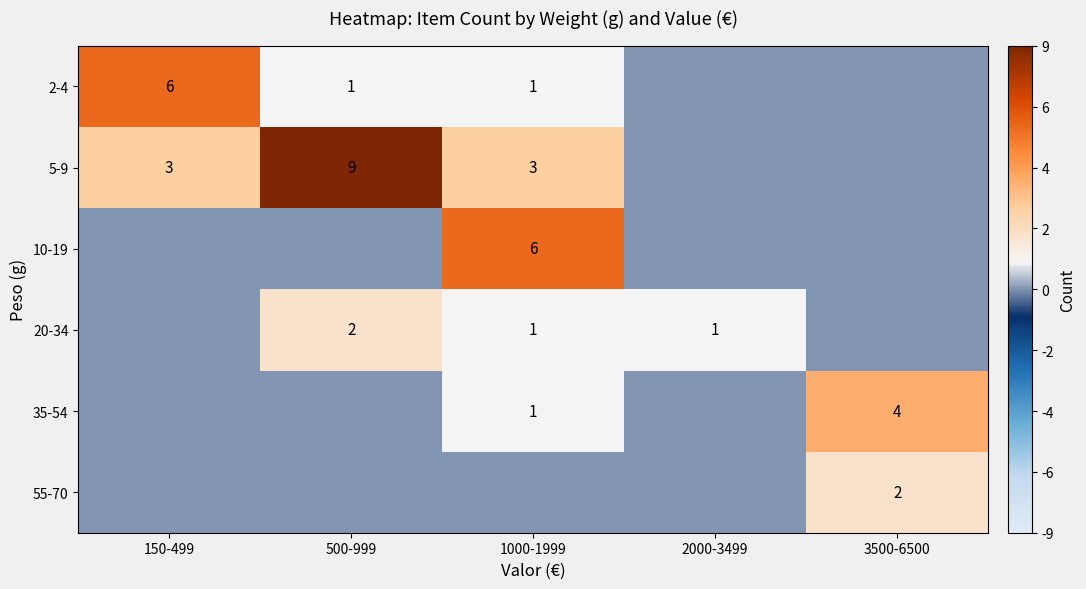

True or false: 10-19 has a value of 4 at 1000-1999.

False